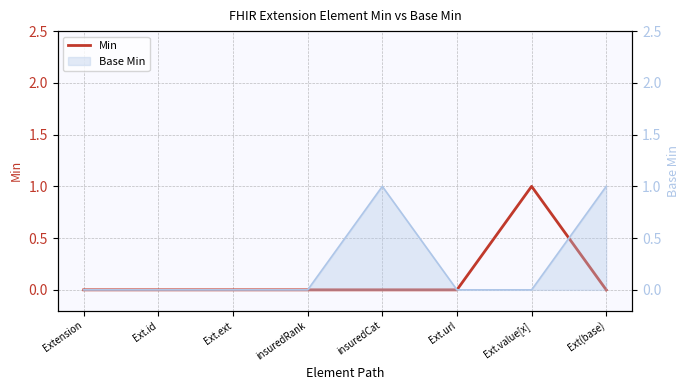

True or false: the data has more than 0 interior local peaks.

True